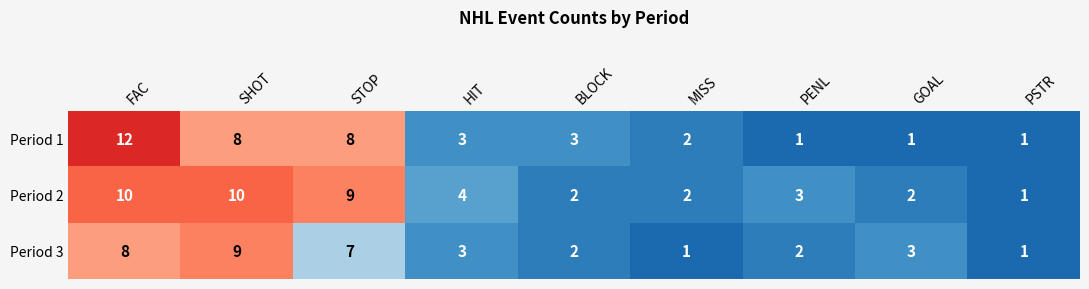

What is the smallest value displayed?

1